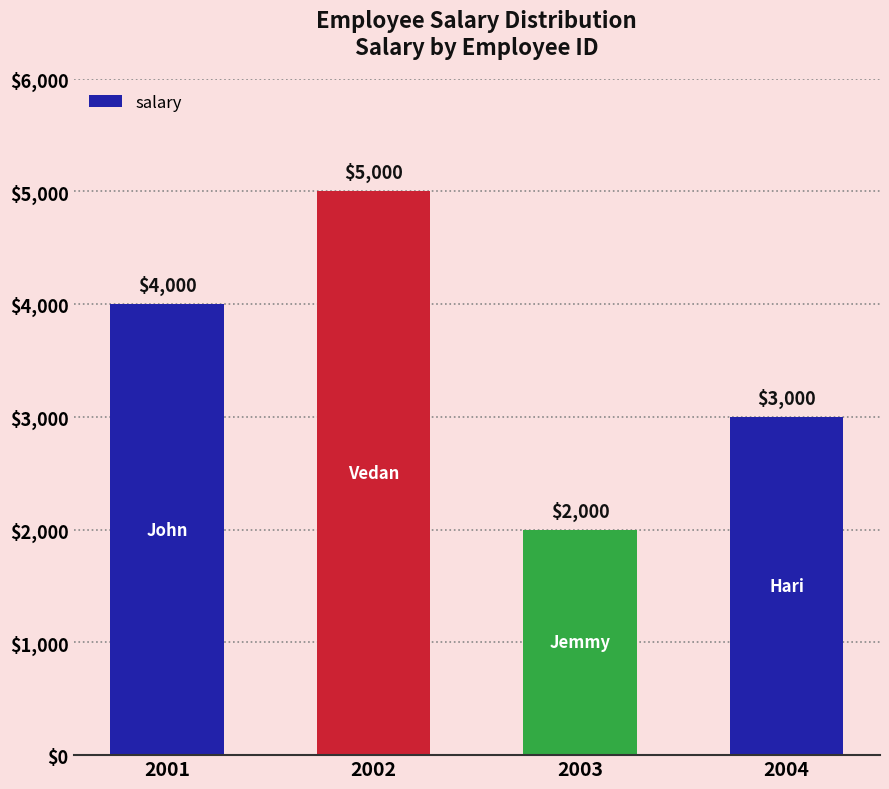

What is the difference between the values at 2003 and 2002?

3000